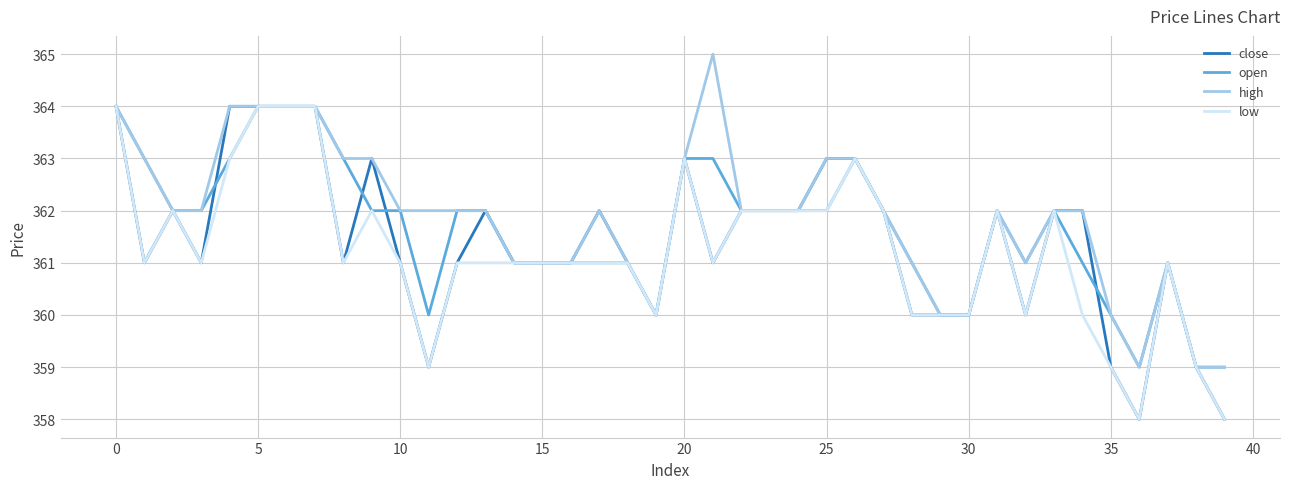

What is the minimum value for open?

359